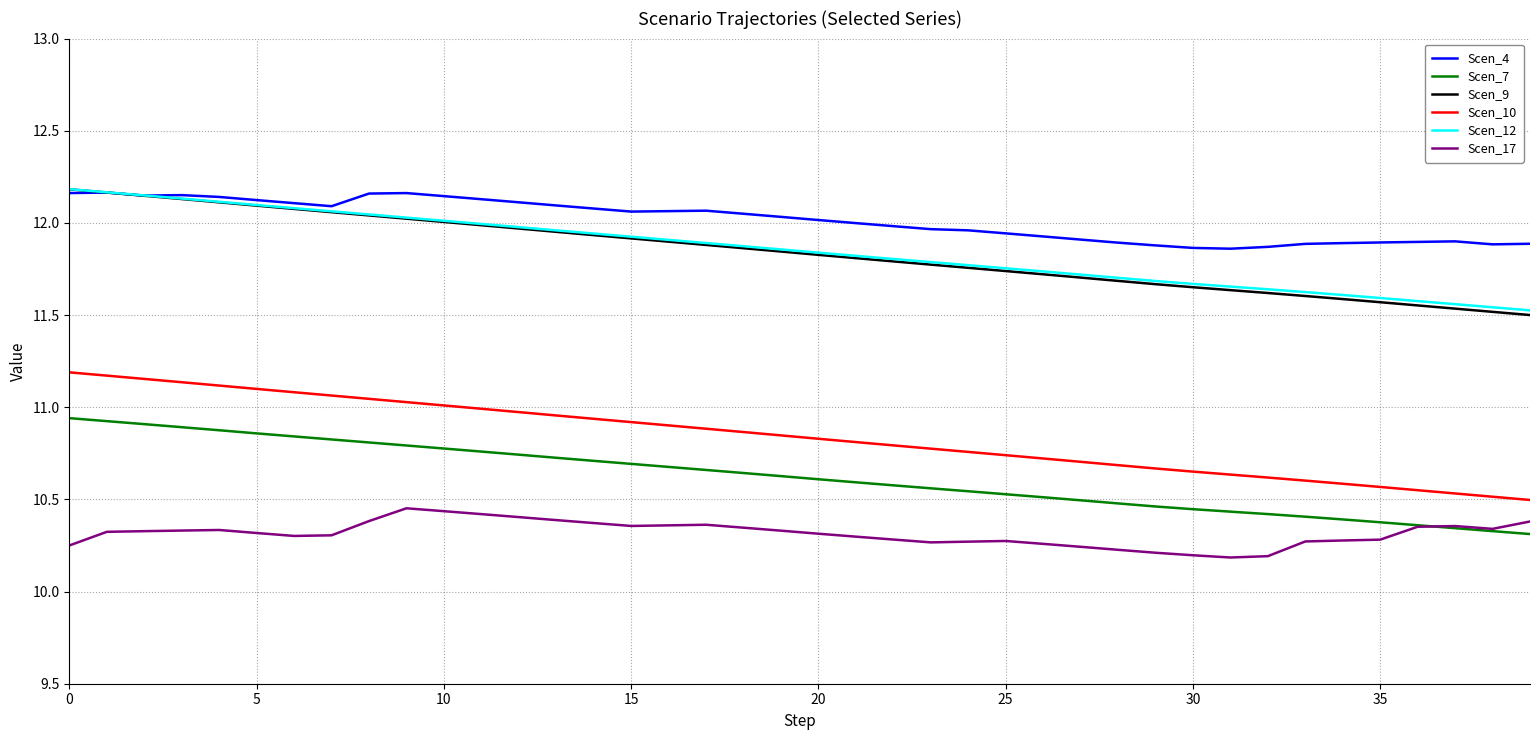

True or false: Scen_12 and Scen_17 intersect in this chart.

False